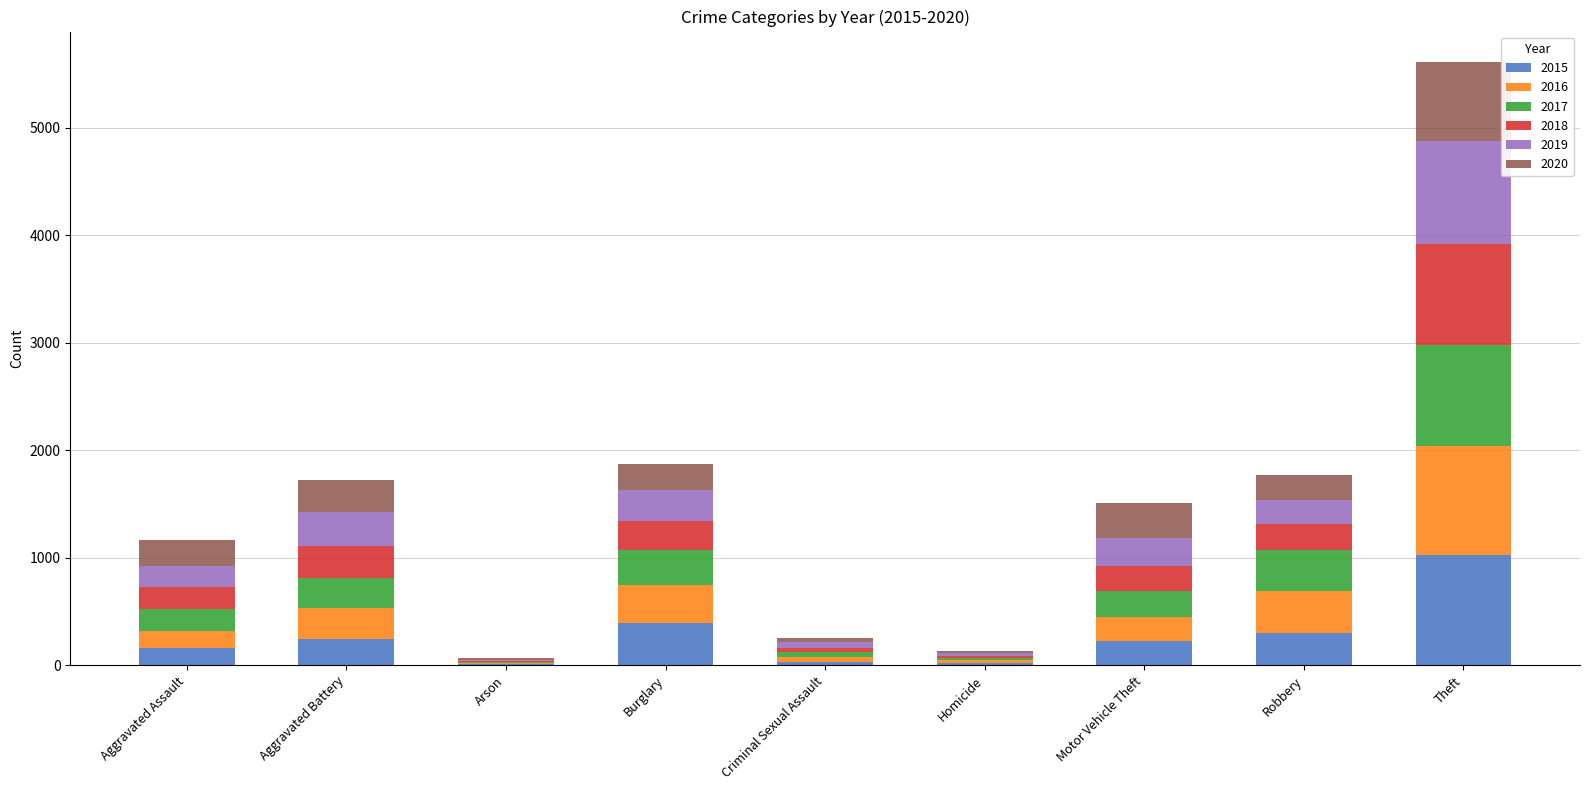

At which label is 2015 closest to 519?

Burglary